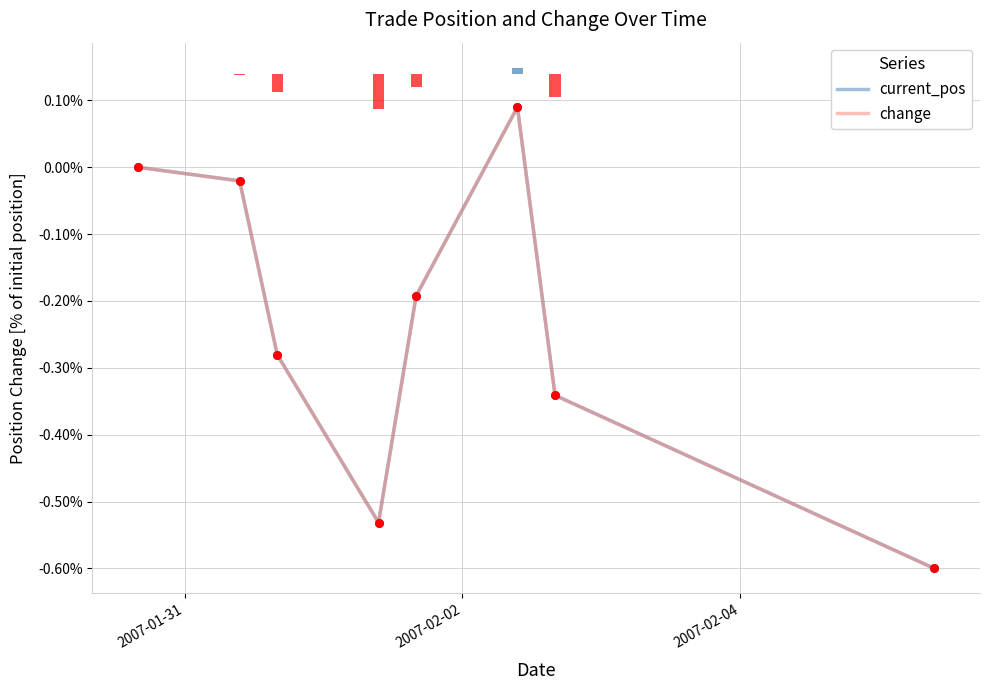

Which series has the largest total across all categories?

change